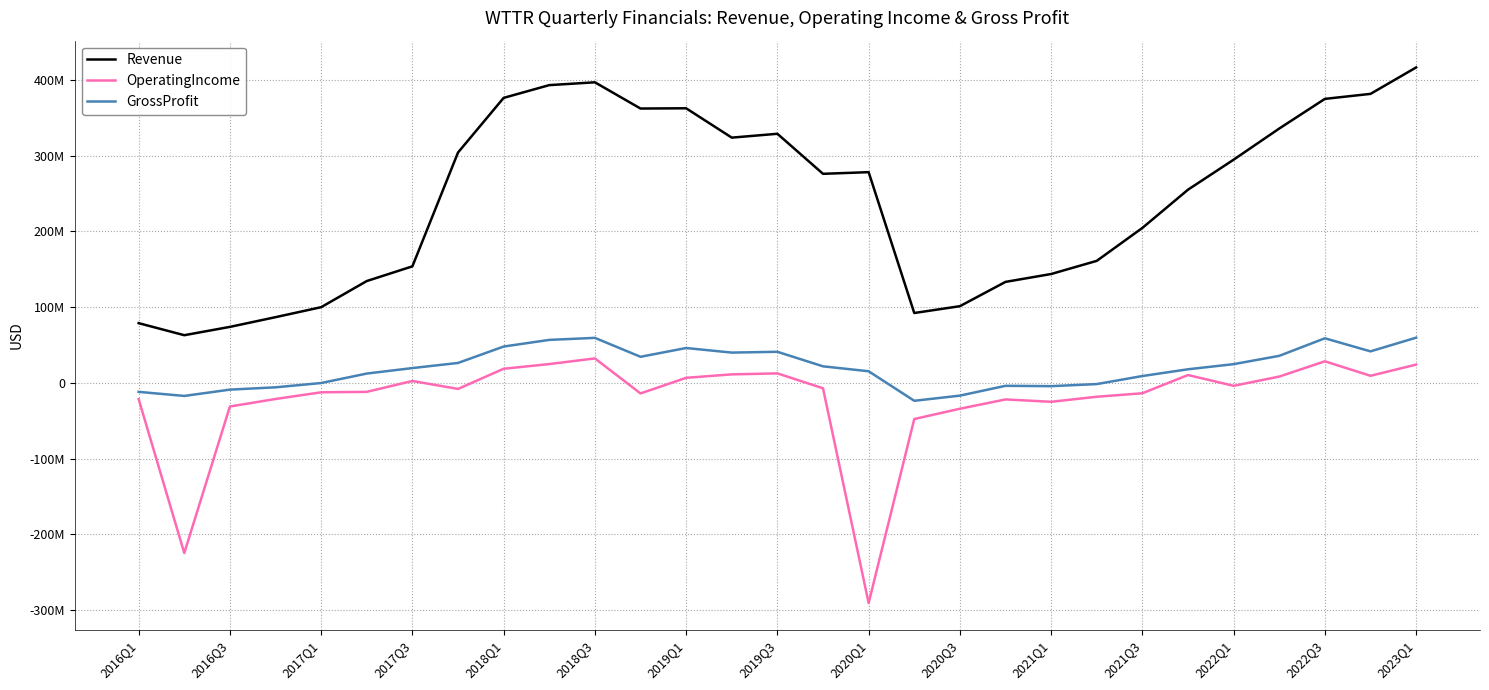

Reading left to right, extract all data points from this chart.

Revenue: 78839000	62919000	73907000	86734000	99925000	134449000	153880000	304237000	376395000	393247000	396970000	362318000	362646000	323887000	328968000	276088000	278285000	92239000	101242000	133339000	143742000	161117000	204633000	255128000	294769000	335903000	375072000	381676000	416592000
OperatingIncome: -21551000	-224822000	-31266000	-21334000	-12508000	-11909000	2457000	-8039000	18603000	24795000	32258000	-13982000	6633000	11179000	12475000	-7213000	-290831000	-47805000	-34212000	-21929000	-25044000	-18373000	-13775000	10308000	-3951000	8279000	28432000	9304000	24087000
GrossProfit: -11937000	-17299000	-8970000	-5922000	-242000	12254000	19509000	26259000	47949000	56728000	59397000	34408000	45997000	39939000	40994000	21810000	15296000	-23719000	-16900000	-3942000	-4397000	-1637000	8985000	17909000	24682000	35662000	58840000	41571000	59665000